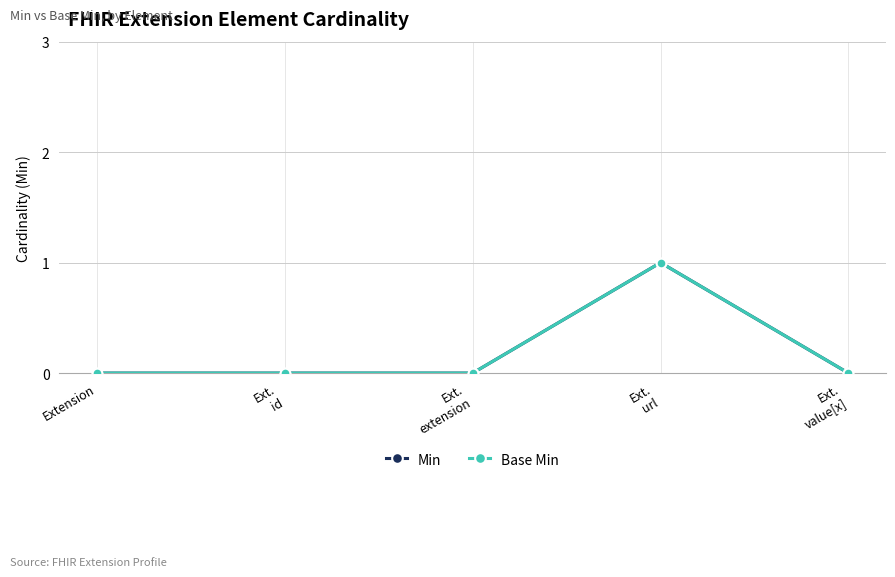

Which label corresponds to the smallest value in the chart?

Extension